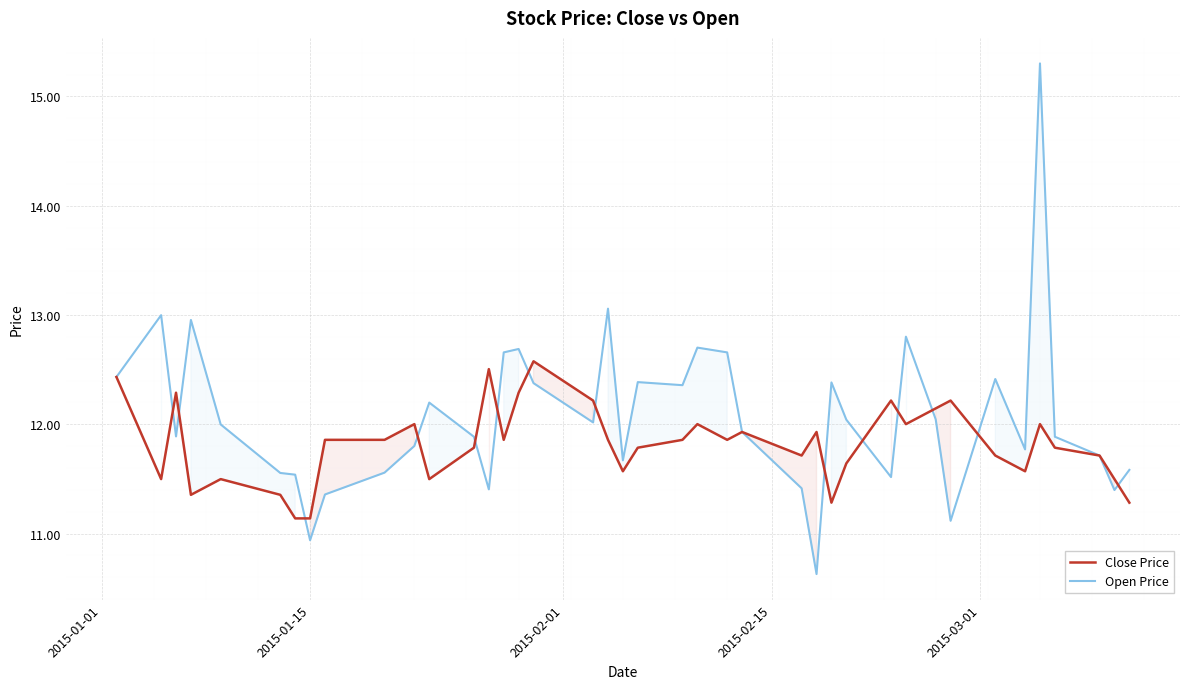

Reading left to right, list all the values displayed in this chart.

Close Price: 12.4	11.5	12.3	11.4	11.5	11.4	11.1	11.1	11.9	11.9	12.0	11.5	11.8	12.5	11.9	12.3	12.6	12.2	11.9	11.6	11.8	11.9	12.0	11.9	11.9	11.7	11.9	11.3	11.6	12.2	12.0	12.1	12.2	11.7	11.6	12.0	11.8	11.7	11.5	11.3
Open Price: 12.4	13.0	11.9	13.0	12.0	11.6	11.5	10.9	11.4	11.6	11.8	12.2	11.9	11.4	12.7	12.7	12.4	12.0	13.1	11.7	12.4	12.4	12.7	12.7	11.9	11.4	10.6	12.4	12.0	11.5	12.8	12.0	11.1	12.4	11.8	15.3	11.9	11.7	11.4	11.6